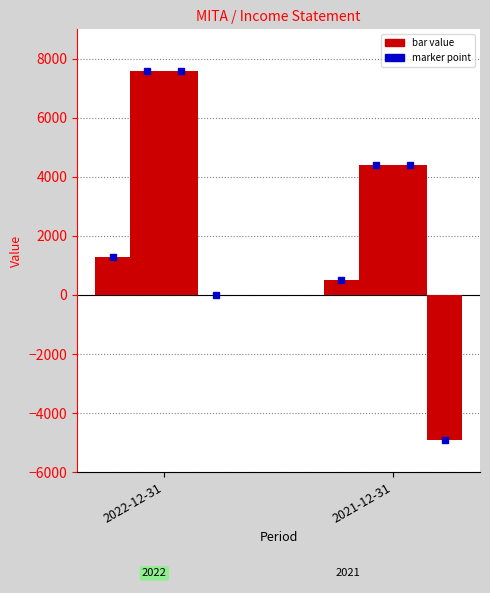

What is the label of the 1st bar from the right?

2021-12-31